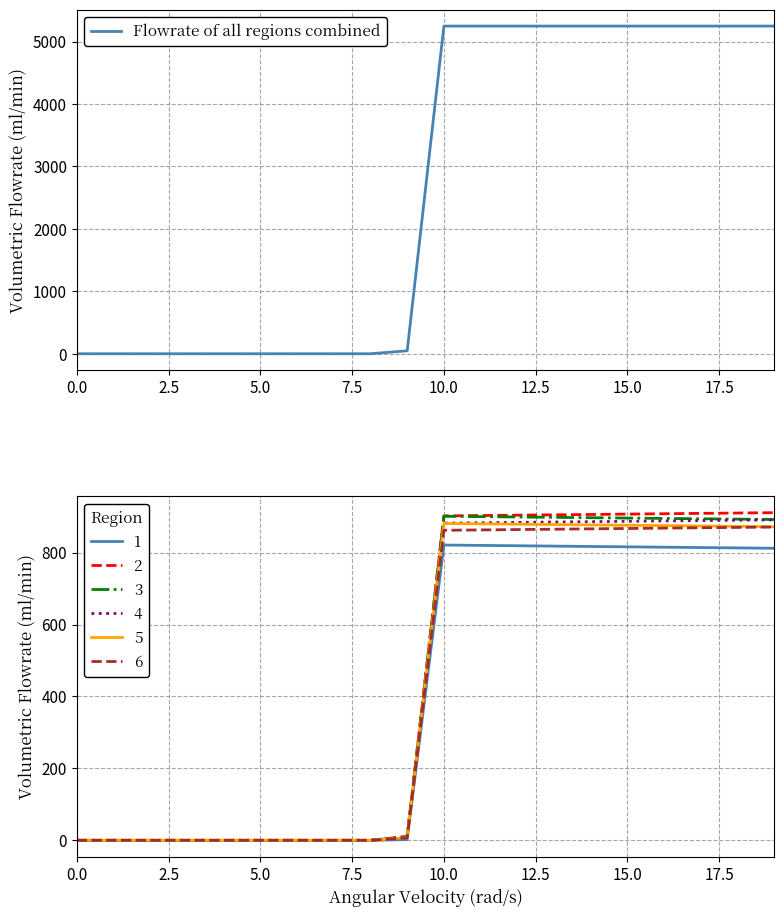

What is the greatest value displayed?

5249.0